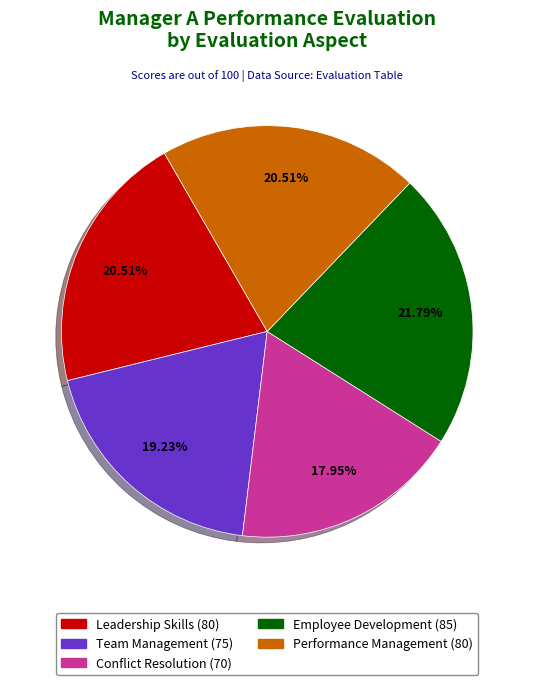

How many slices are in this pie chart?

5